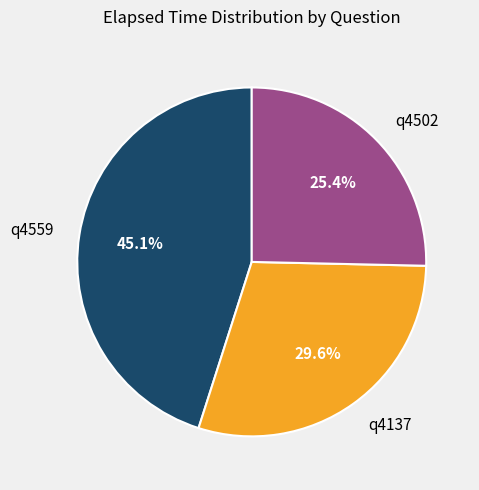

To the nearest percent, what is the difference between the largest and smallest slice percentages?

20%